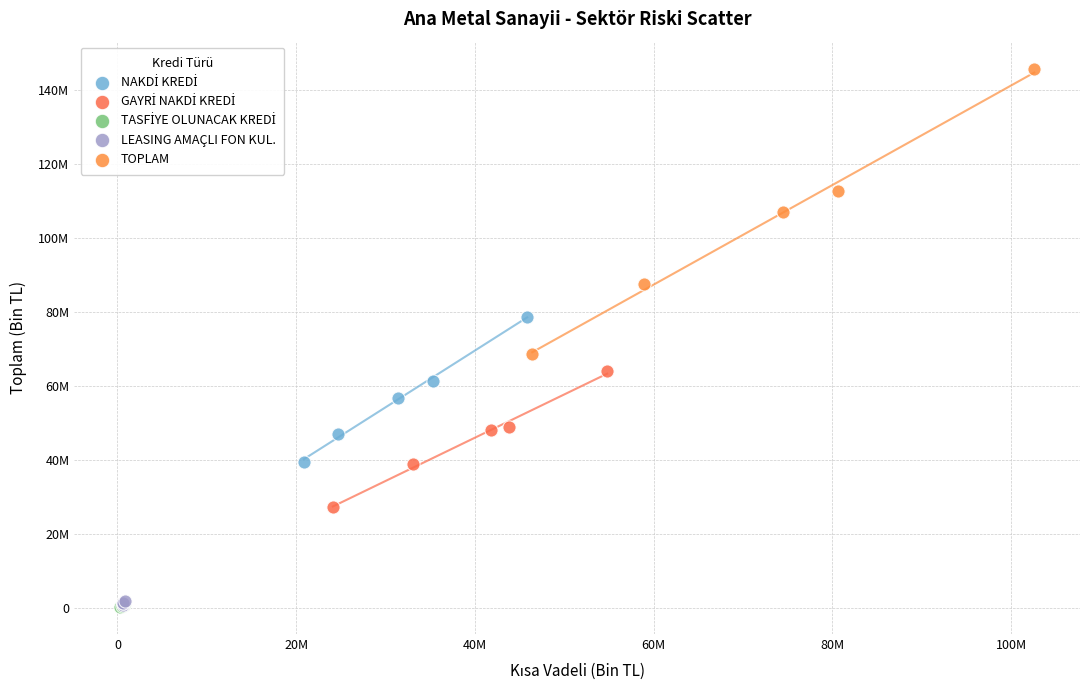

Which series has the widest spread of Y values?

TOPLAM